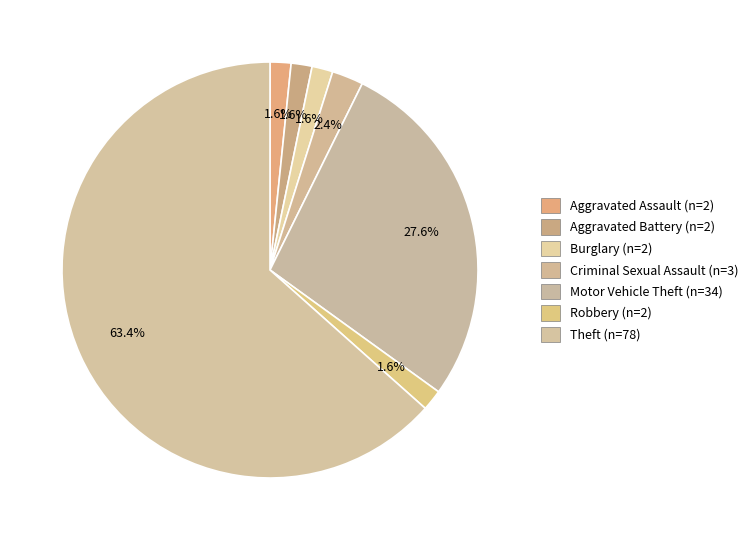

True or false: Criminal Sexual Assault accounts for 2% of the total.

True